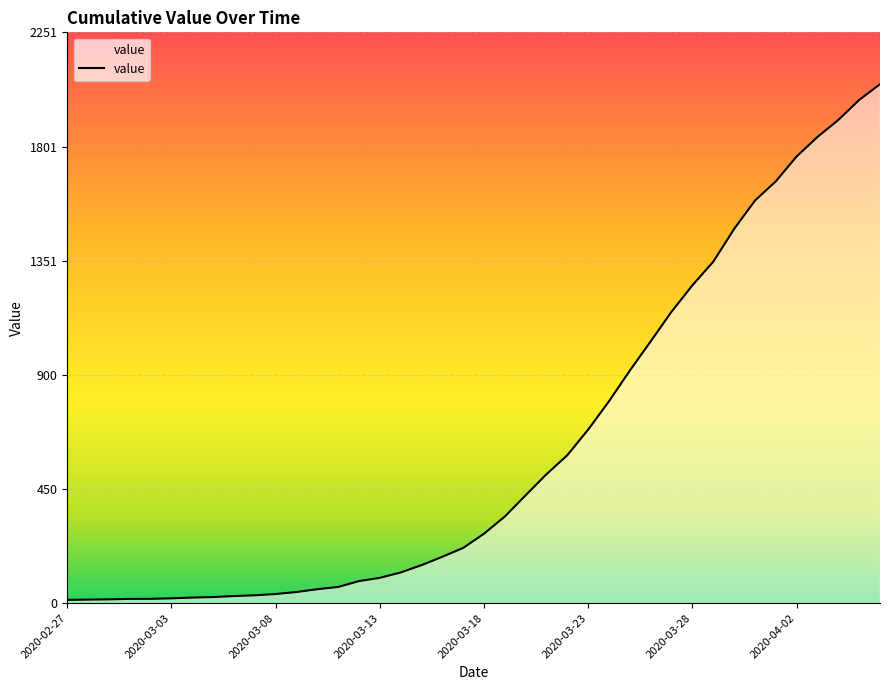

What is the greatest value displayed?

2047